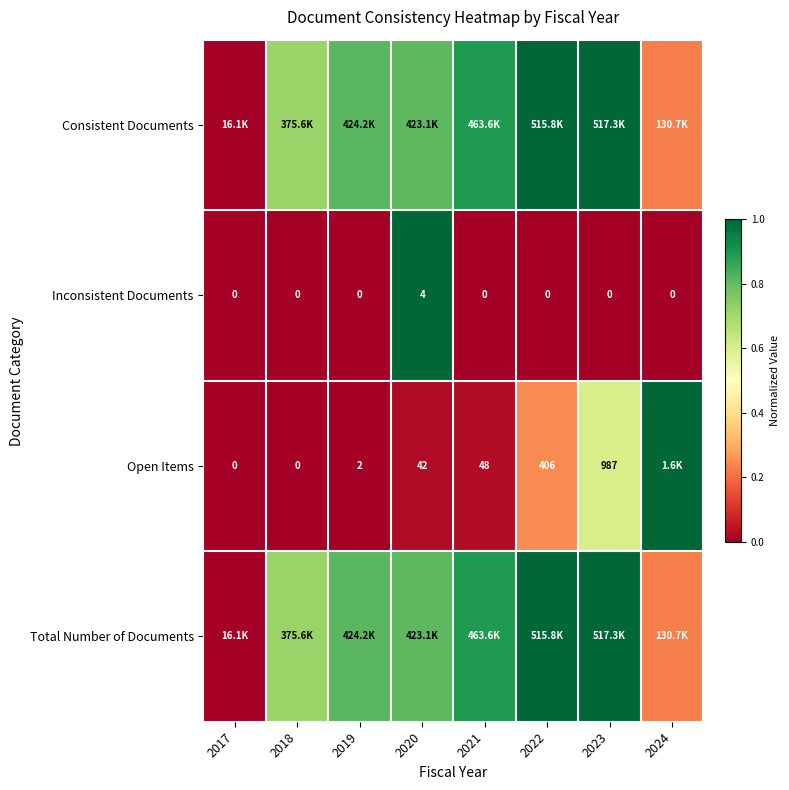

Is it true that Open Items equals 0.1 at 2021?

False